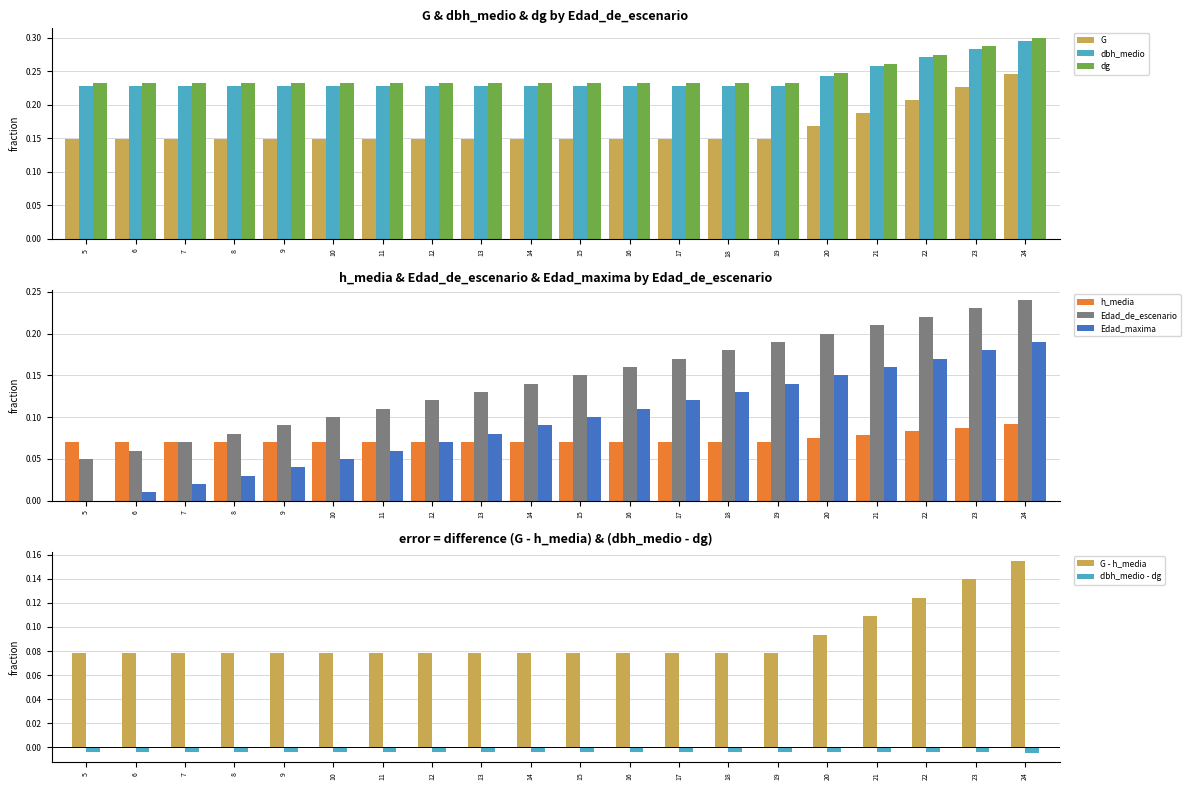

How many dg values are between 0 and 1?

20